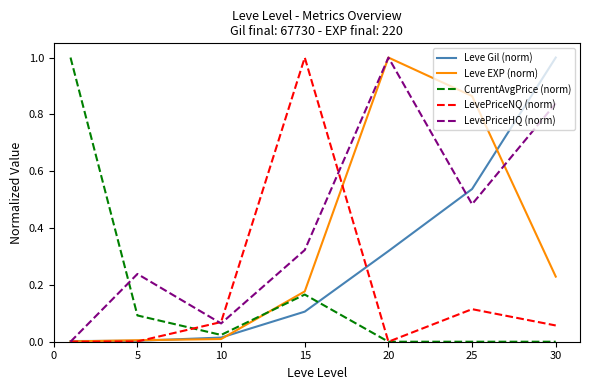

What is the highest value of the CurrentAvgPrice (norm) series?

1.0